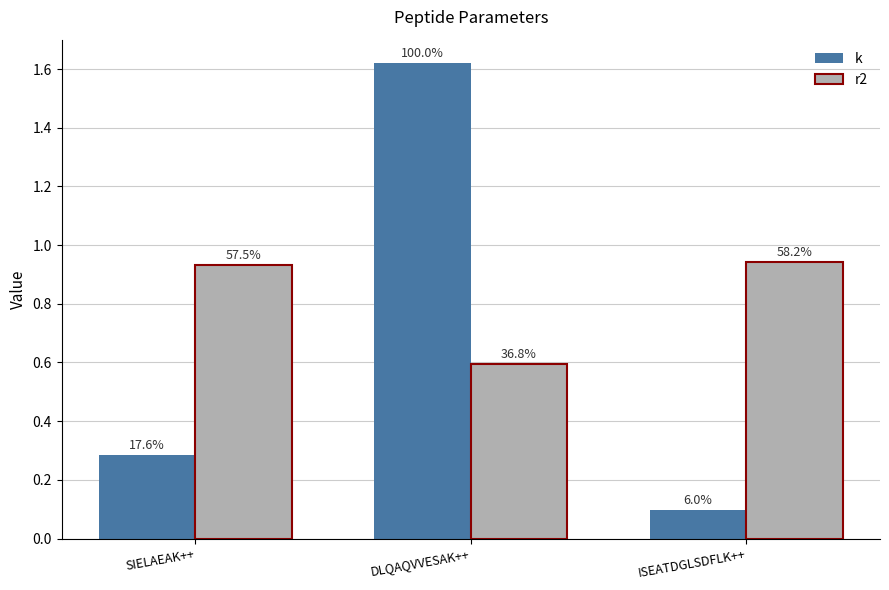

Are the bars grouped side by side (vs. stacked)?

Yes